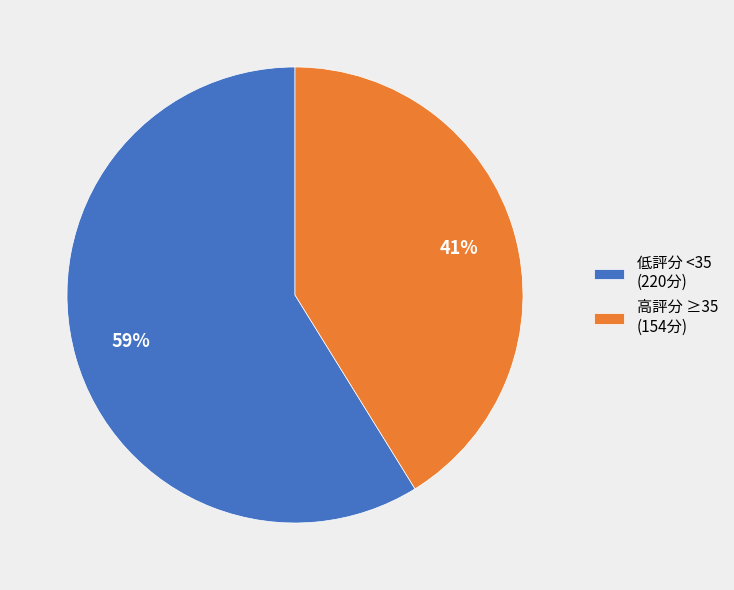

Which has a higher value, 高評分 ≥35 (154分) or 低評分 <35 (220分)?

低評分 <35 (220分)